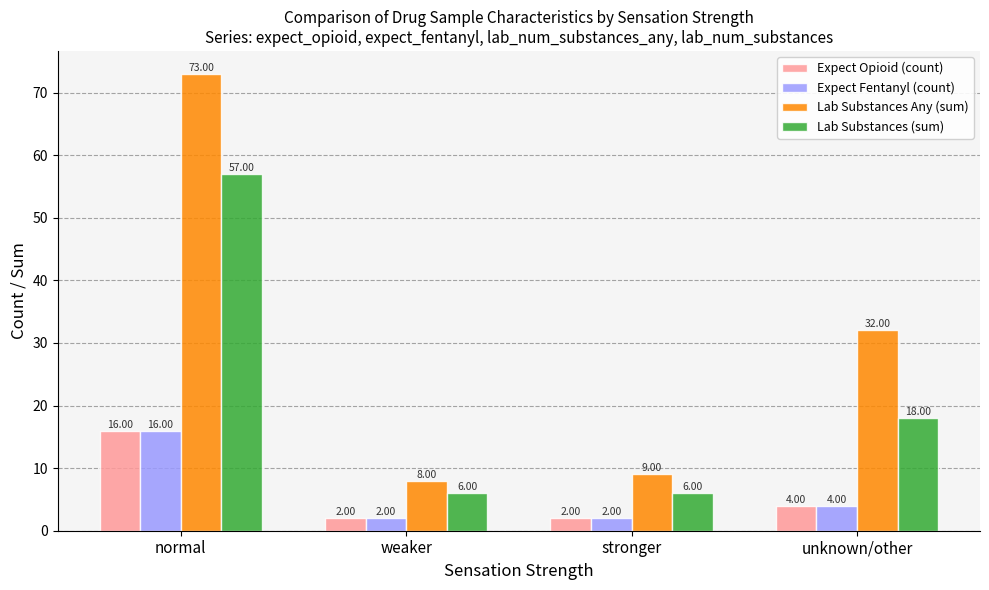

The Expect Opioid (count) series shows 27 at normal. True or false?

False